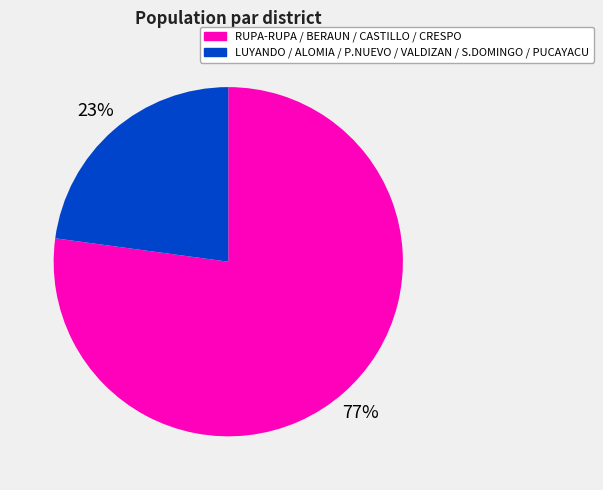

To the nearest percent, what is the difference between the largest and smallest slice percentages?

54%